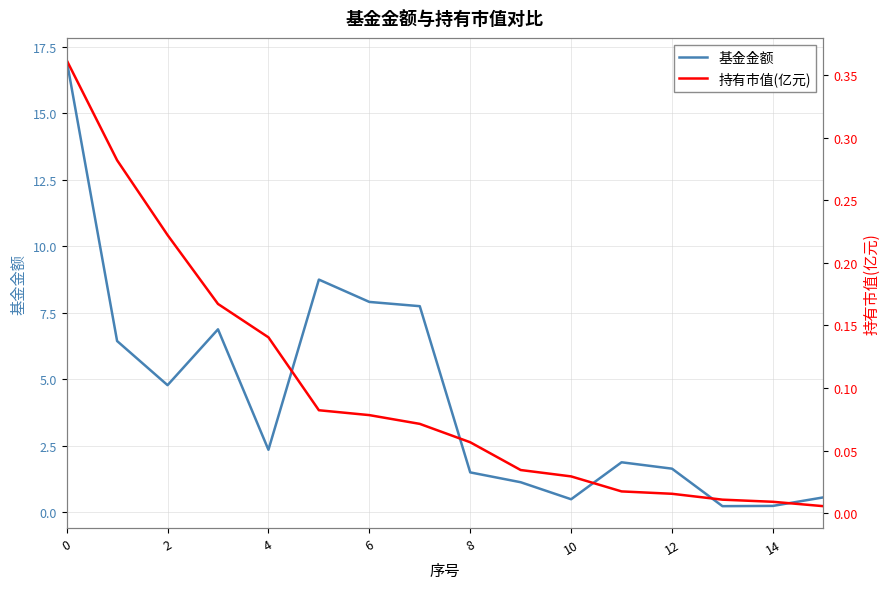

What is the maximum value for 基金金额?

17.0